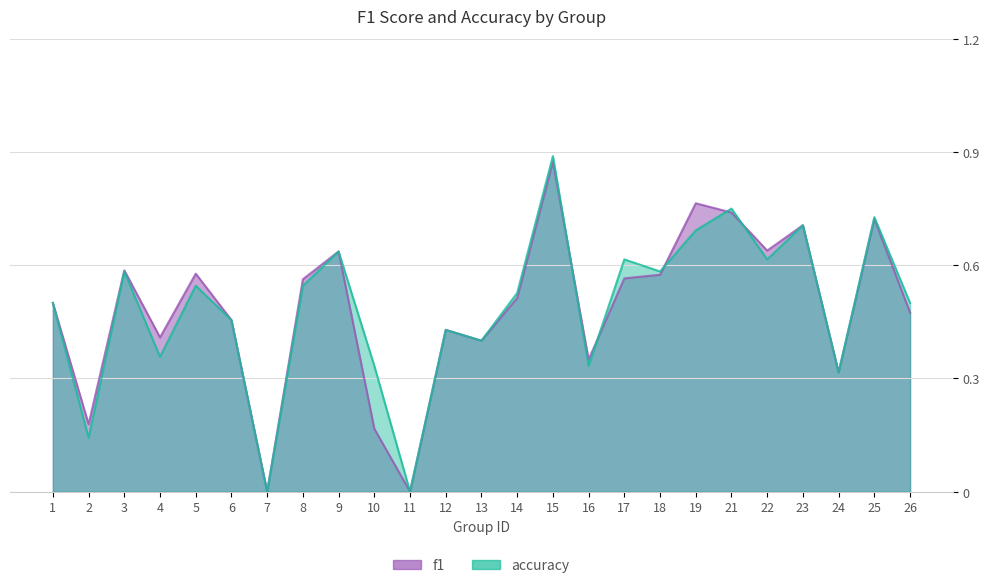

What are all the series names shown in the legend?

f1, accuracy